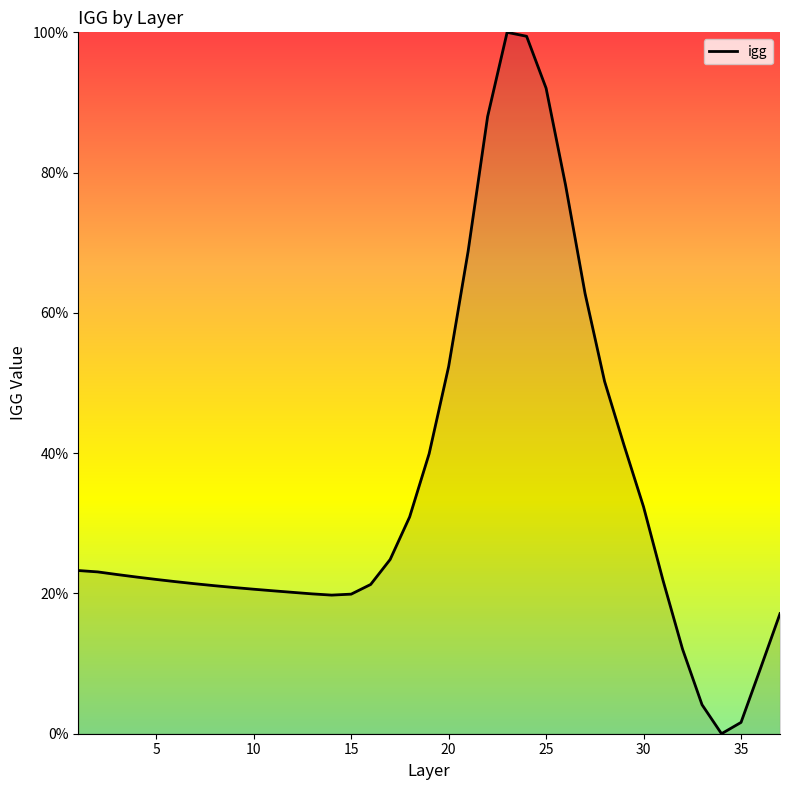

What is the maximum value shown in the chart?

100.0